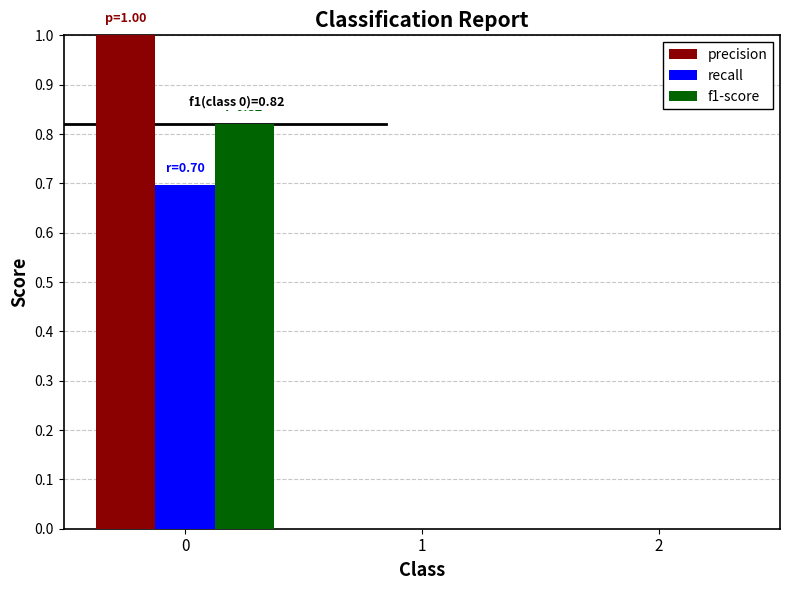

Is the value of f1-score at 0 greater than the value of recall at 0?

Yes